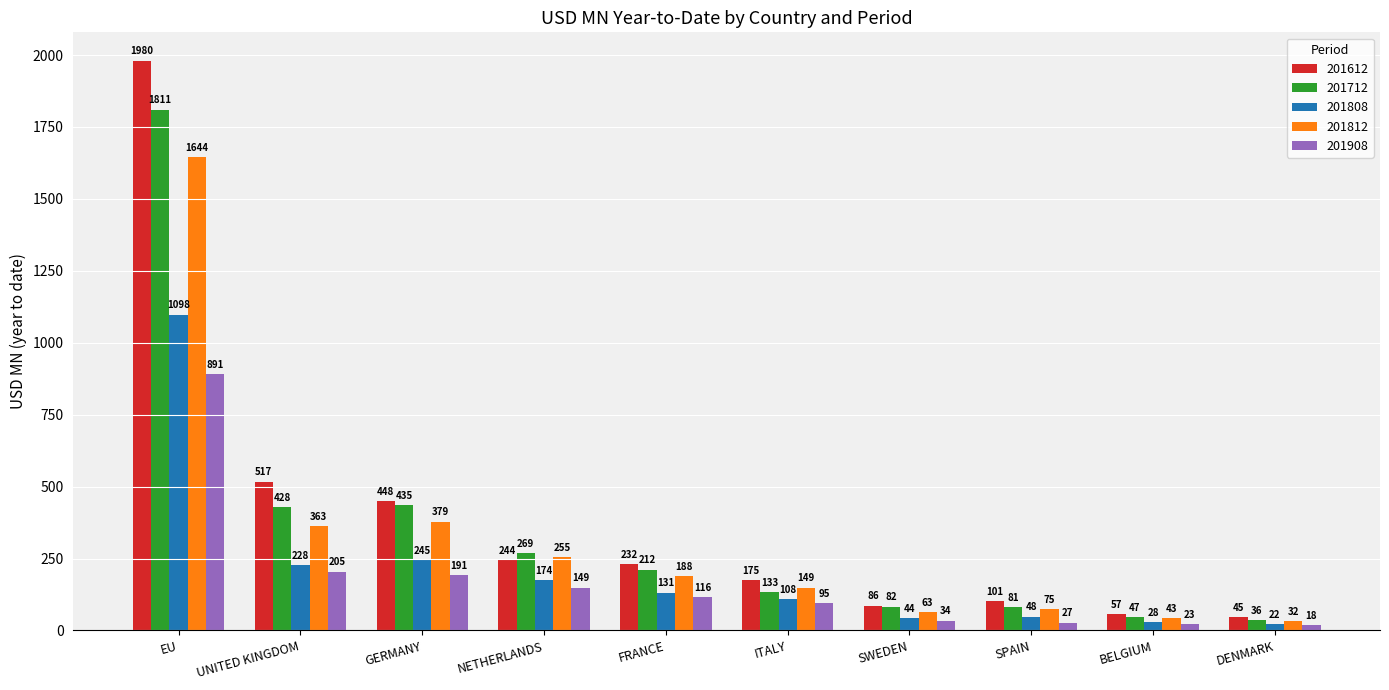

At which label does 201812 reach its minimum?

DENMARK